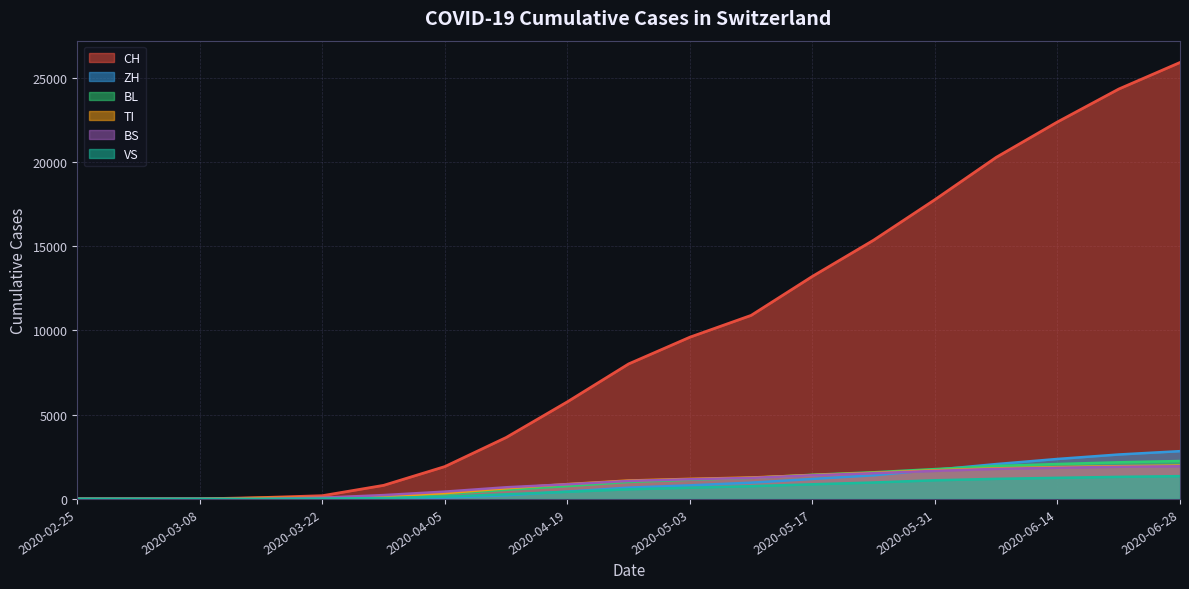

At which label does VS first exceed 572?

2020-05-03